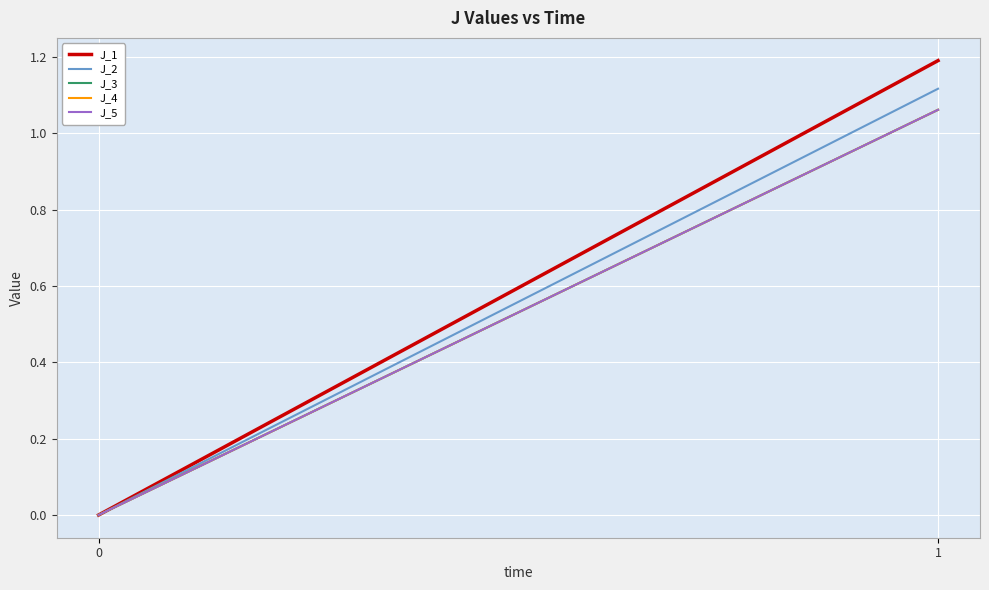

What is the sum of the J_2 values at 0 and 1?

1.1